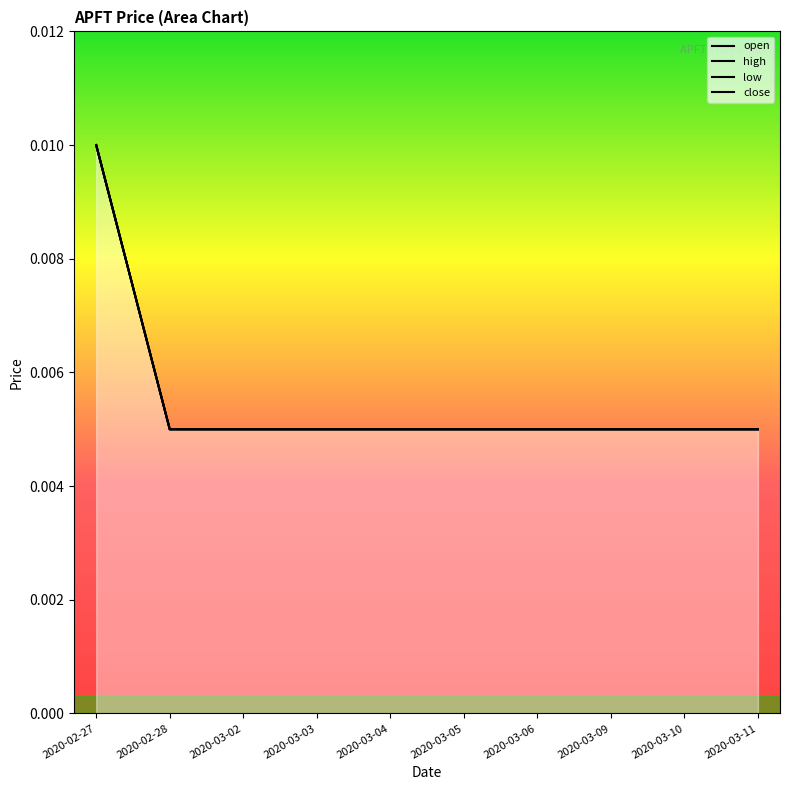

Which series has the widest spread of values?

open